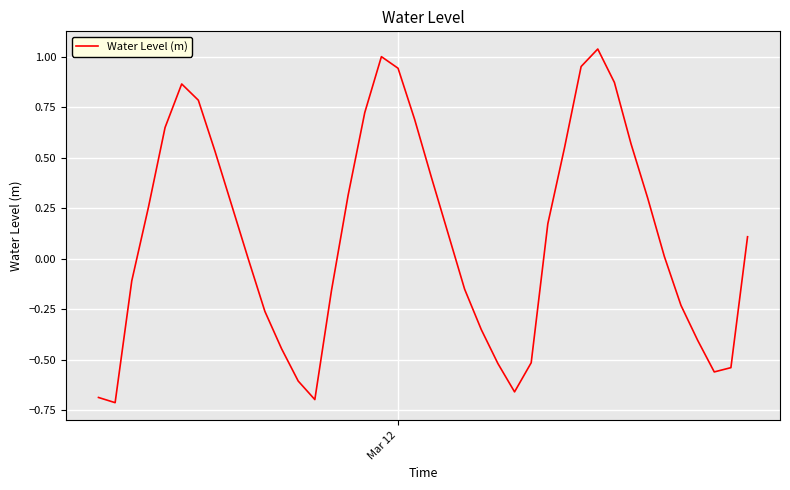

What is the difference between the maximum and minimum values?

1.7